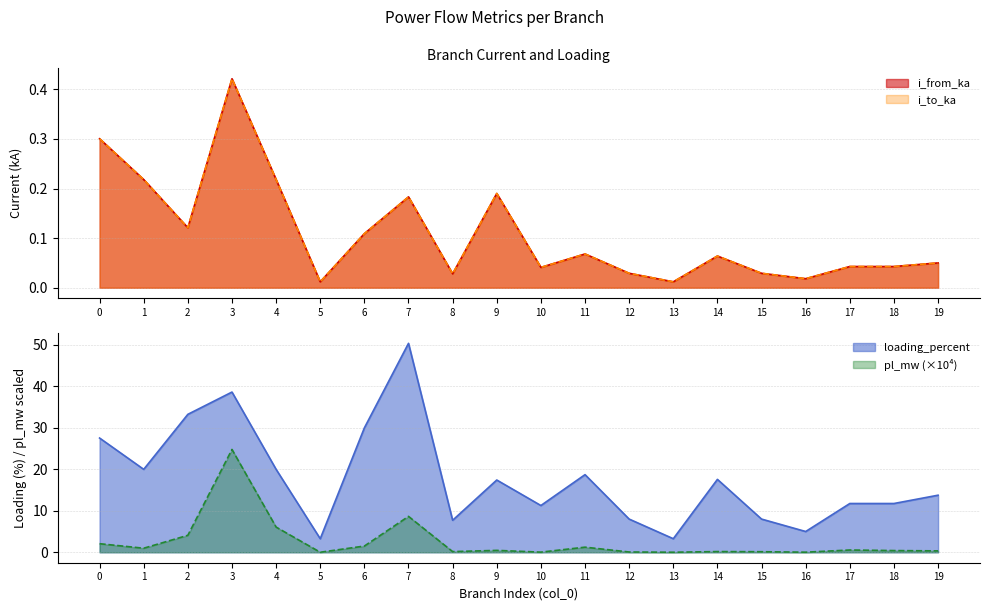

At which category does i_from_ka reach its first local peak?

3